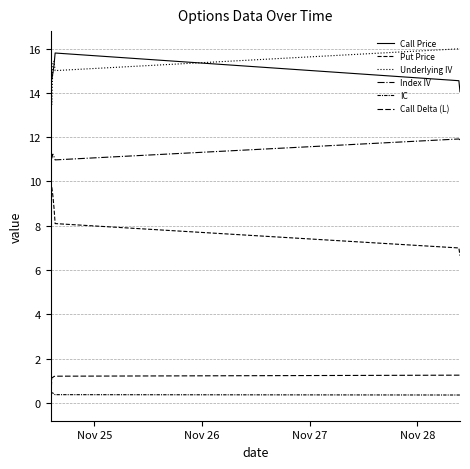

Where is the first local maximum for IC?

Nov 26